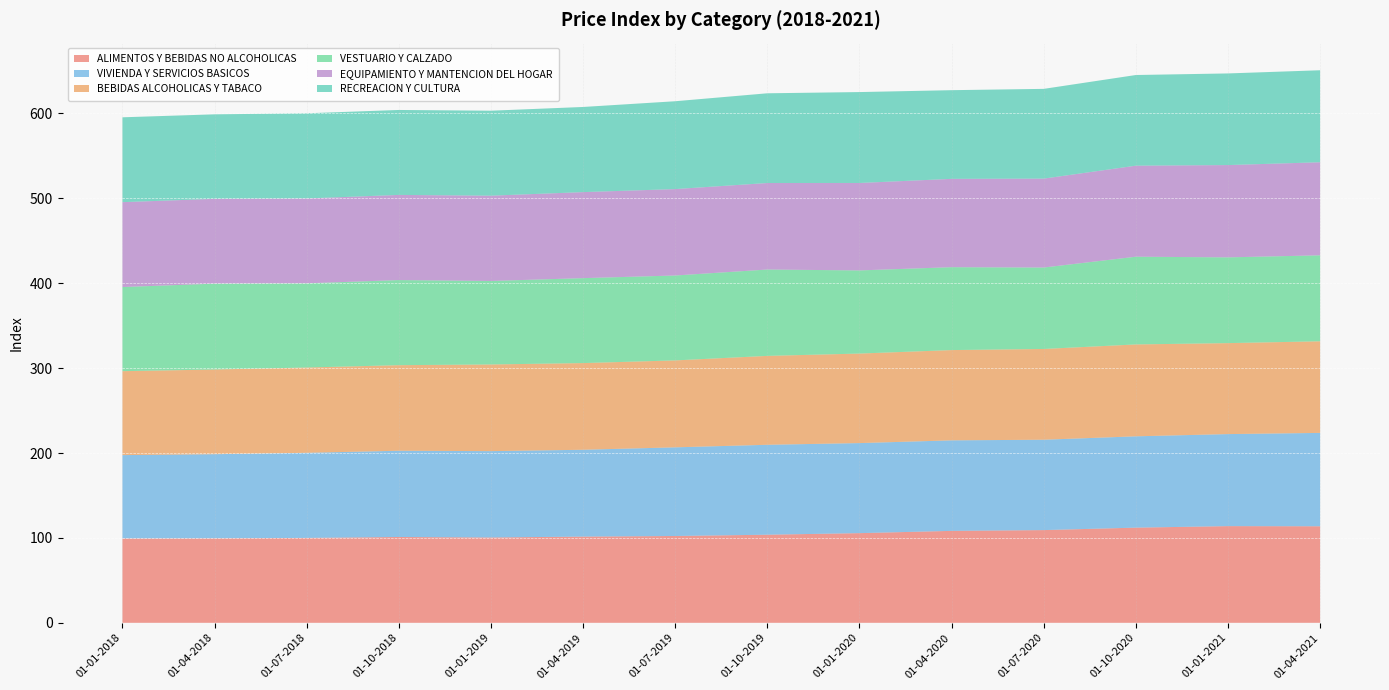

What is the maximum value for RECREACION Y CULTURA?

108.4